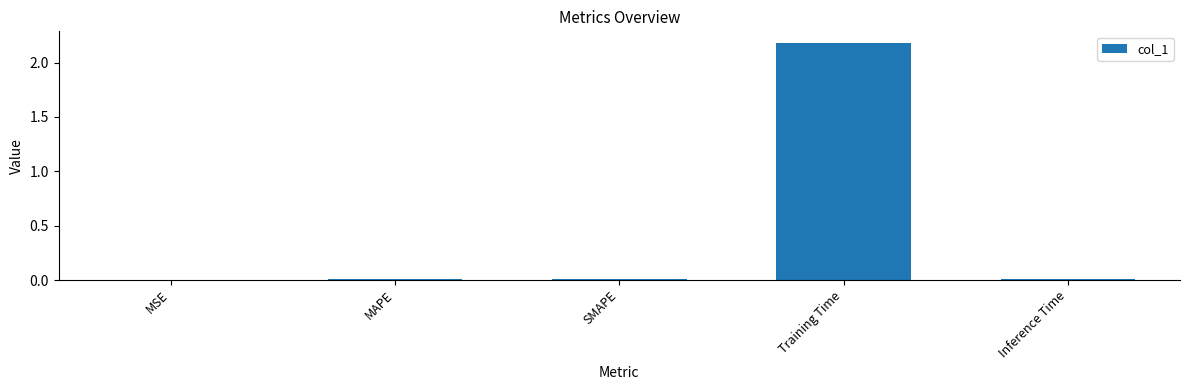

How many categories are shown in the chart?

5